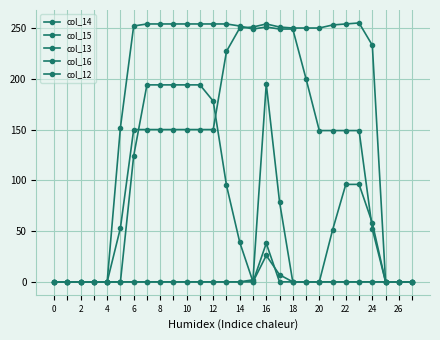

What is the sum of all col_15 values?

4280